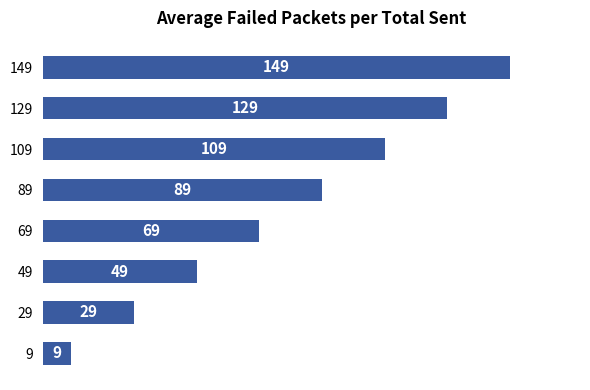

What is the difference between the values at 109 and 69?

40